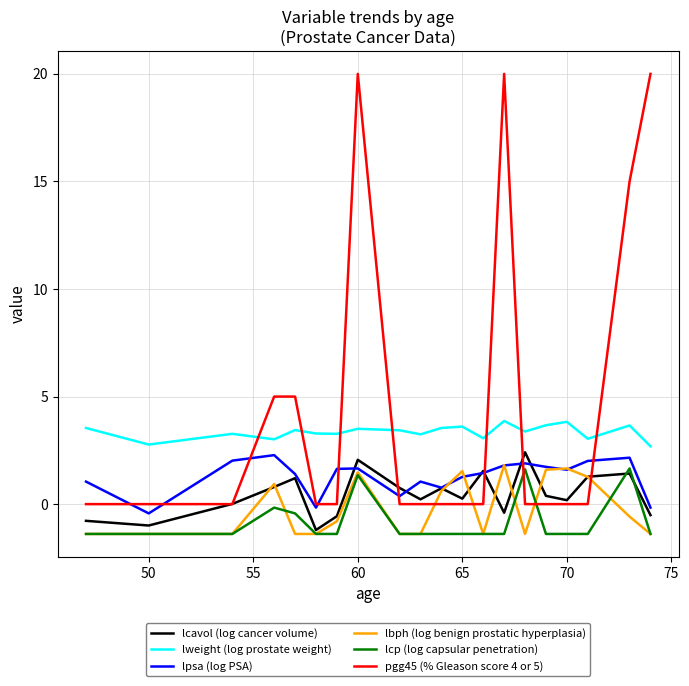

In lpsa (log PSA), how many points are lower than both neighbors (excluding endpoints)?

5